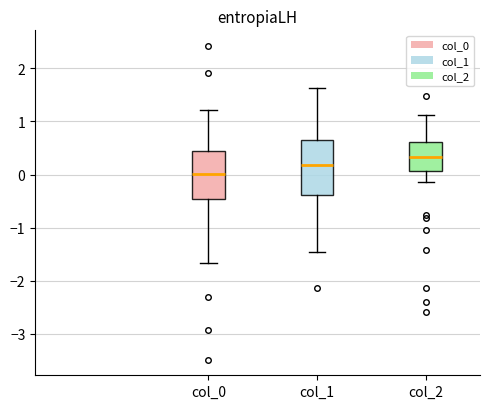

Where is the upper edge of the box for col_0 on the y-axis? The values are not printed on the chart, so give them approximately, as read against the axis.

0.5